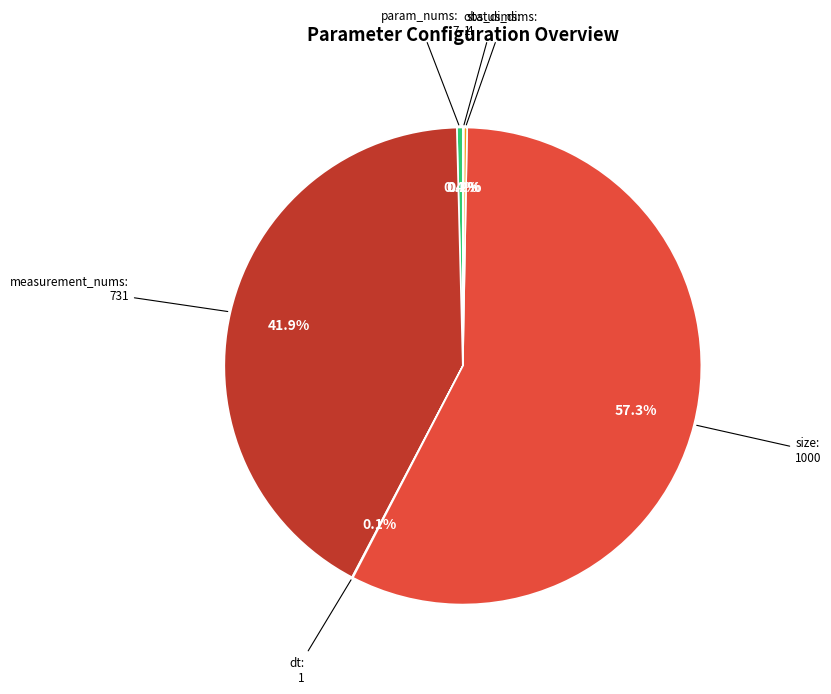

What is the largest slice in the pie chart?

size